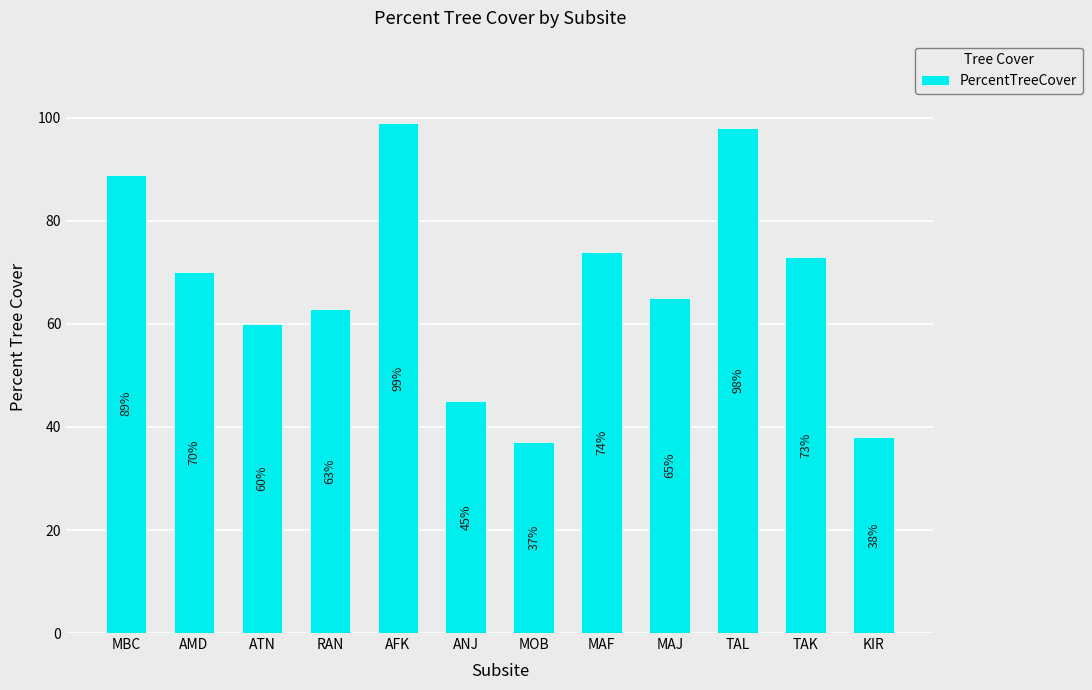

What is the label of the 6th bar from the left?

ANJ